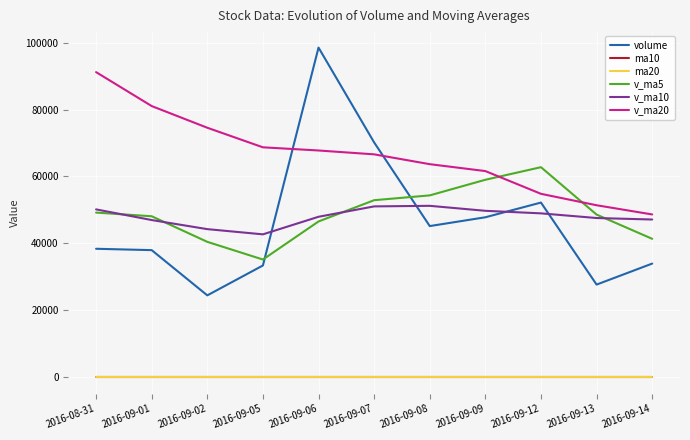

Which series changed the most between 2016-09-08 and 2016-09-13?

volume